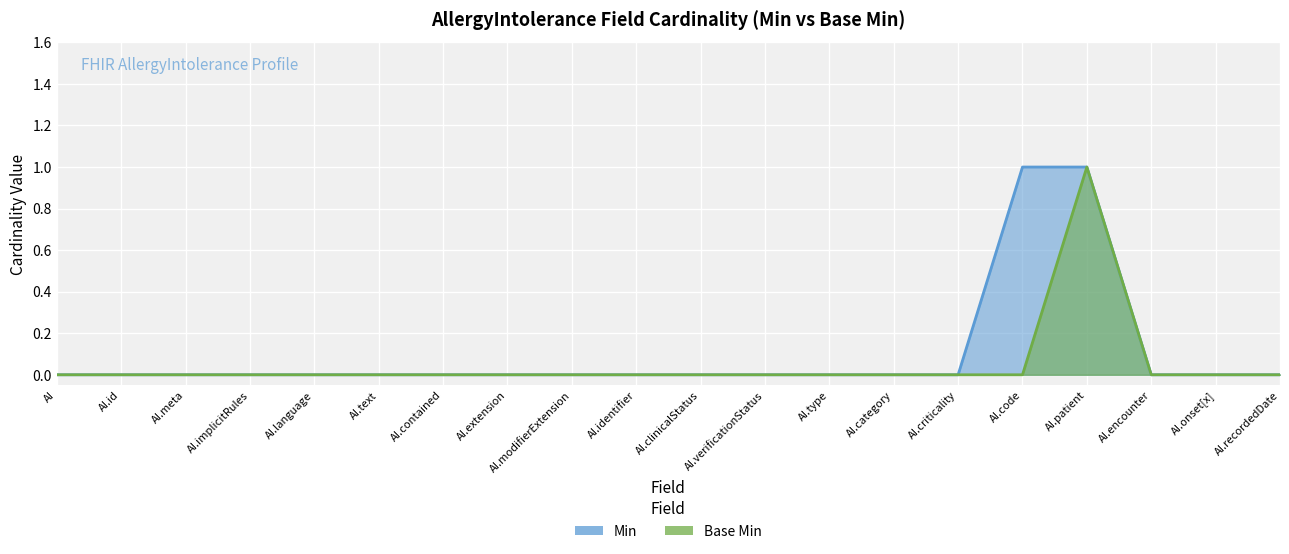

List the series in order of their peak value, highest first.

Min, Base Min